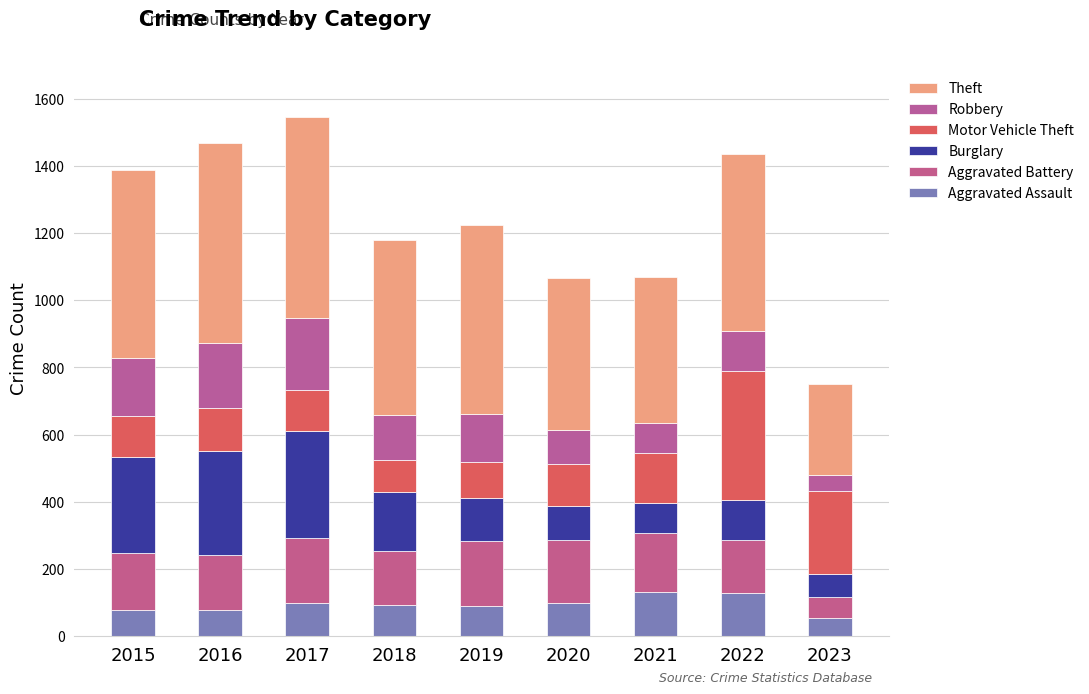

How many series are shown in this chart?

6